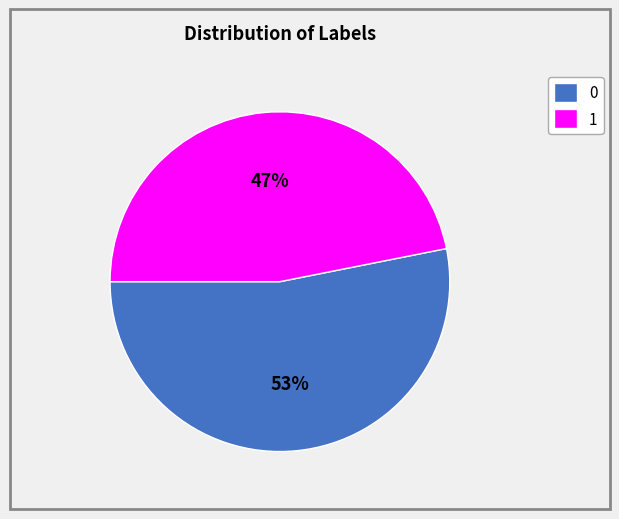

Approximately how many times larger is the value at 0 compared to 1?

1.1